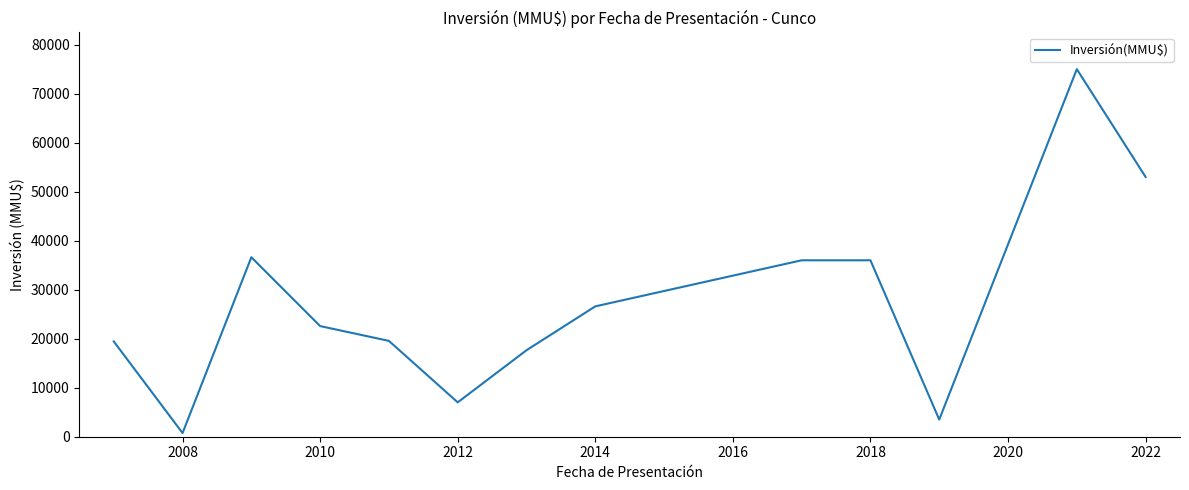

What is the sum of all values?

353707